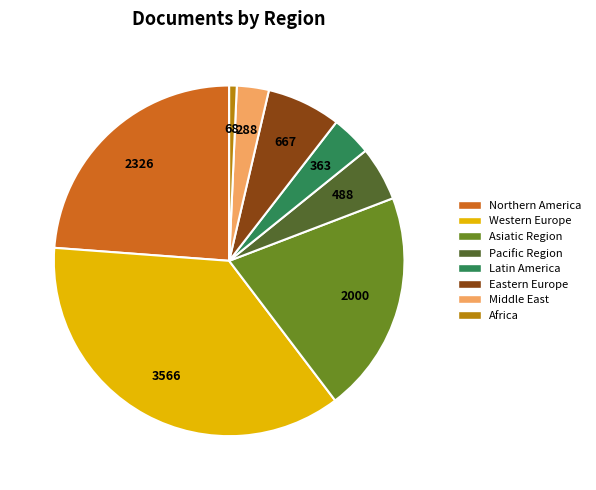

Is there any slice that represents more than half of the pie?

No